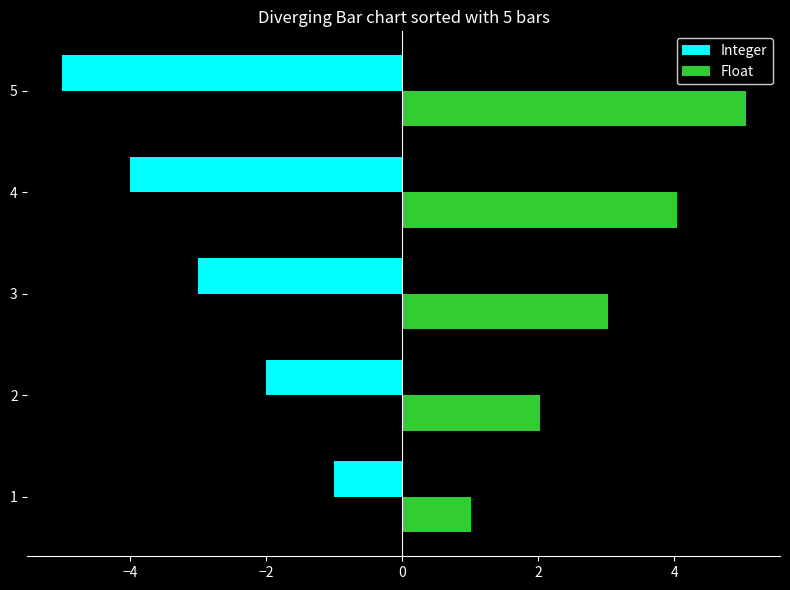

Which series has the largest total across all categories?

Float